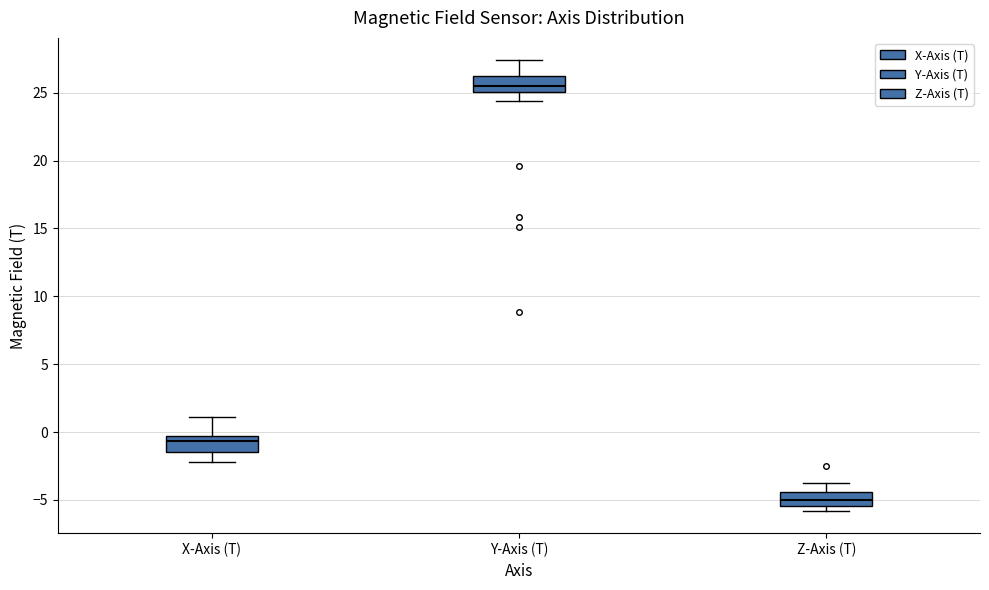

Where is the lower edge of the box for Z-Axis (T) on the y-axis? The values are not printed on the chart, so give them approximately, as read against the axis.

-5.5